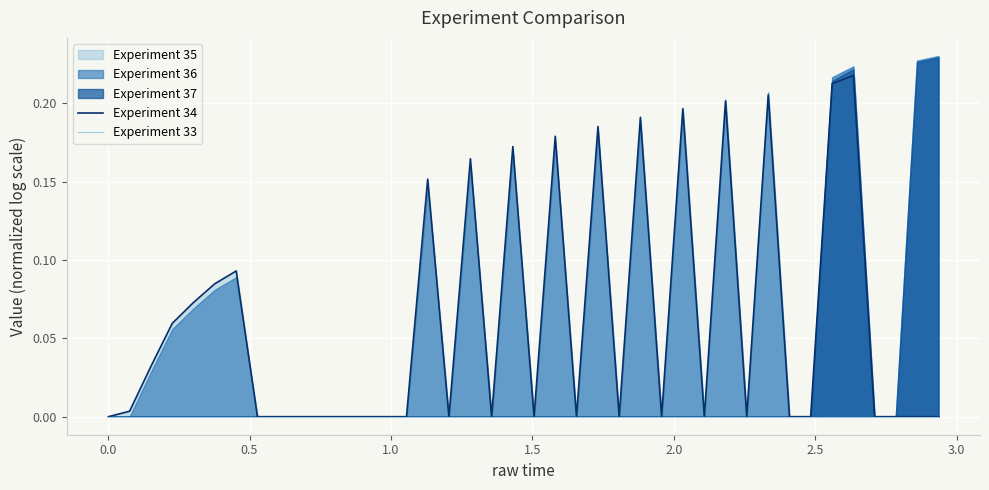

What is the value of the Experiment 34 point at the 7th from the left?

0.1